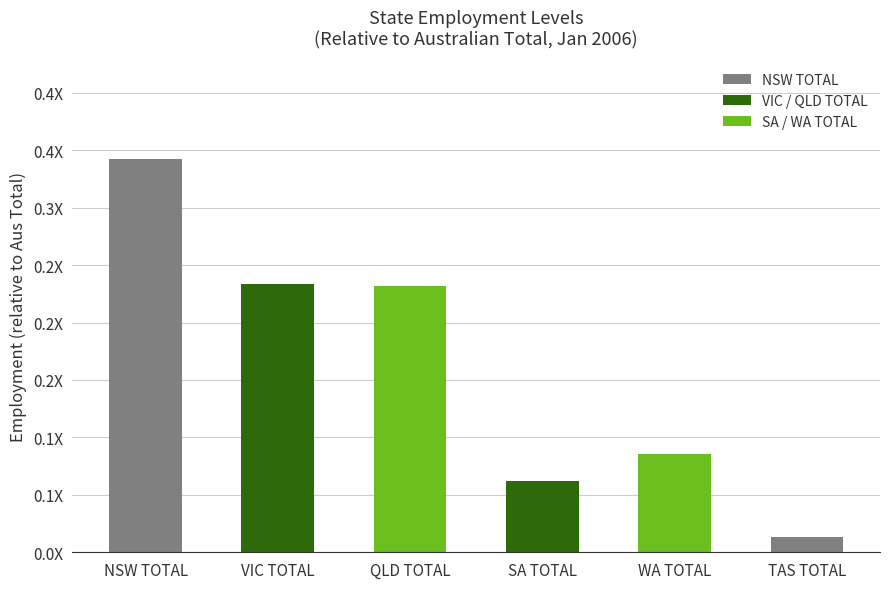

Is it true that the value at WA TOTAL is 0.1?

False